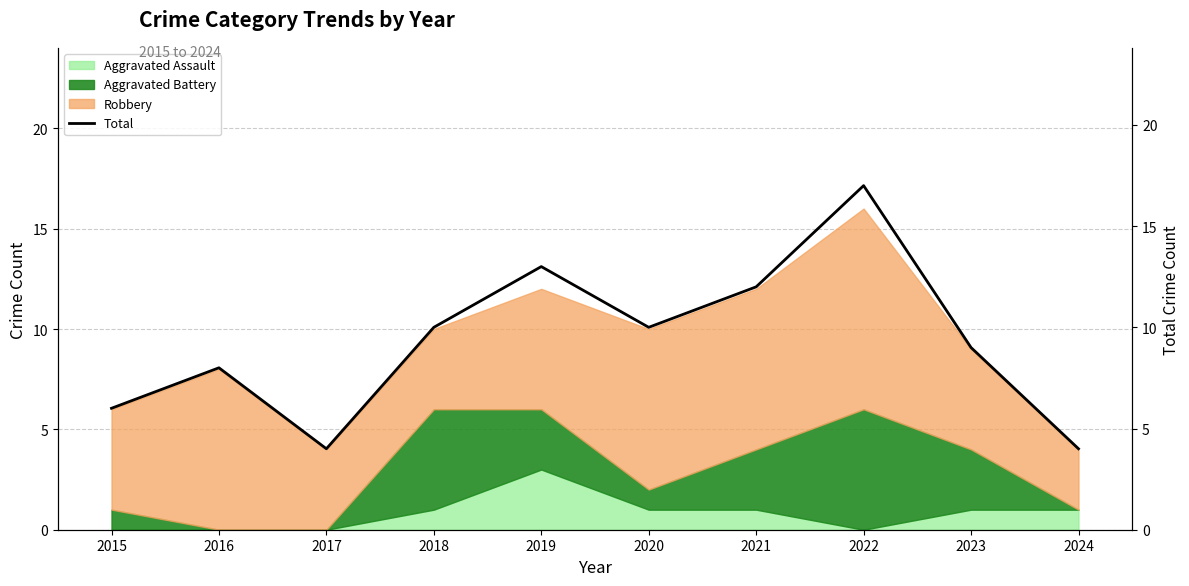

Which category has the lowest value across all series?

2017